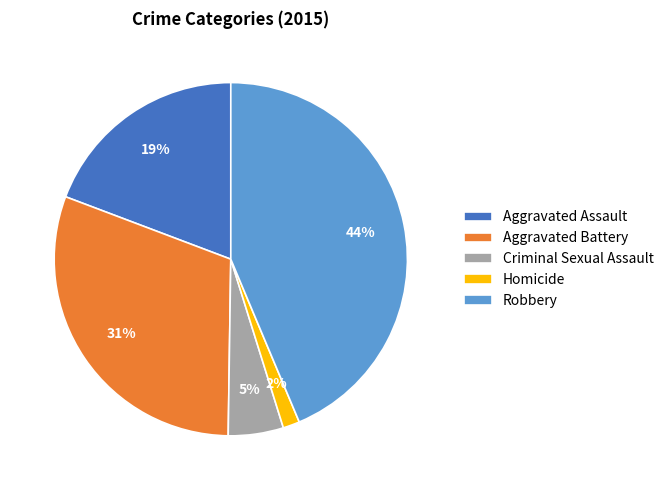

Approximately how many times larger is the value at Aggravated Battery compared to Aggravated Assault?

1.6